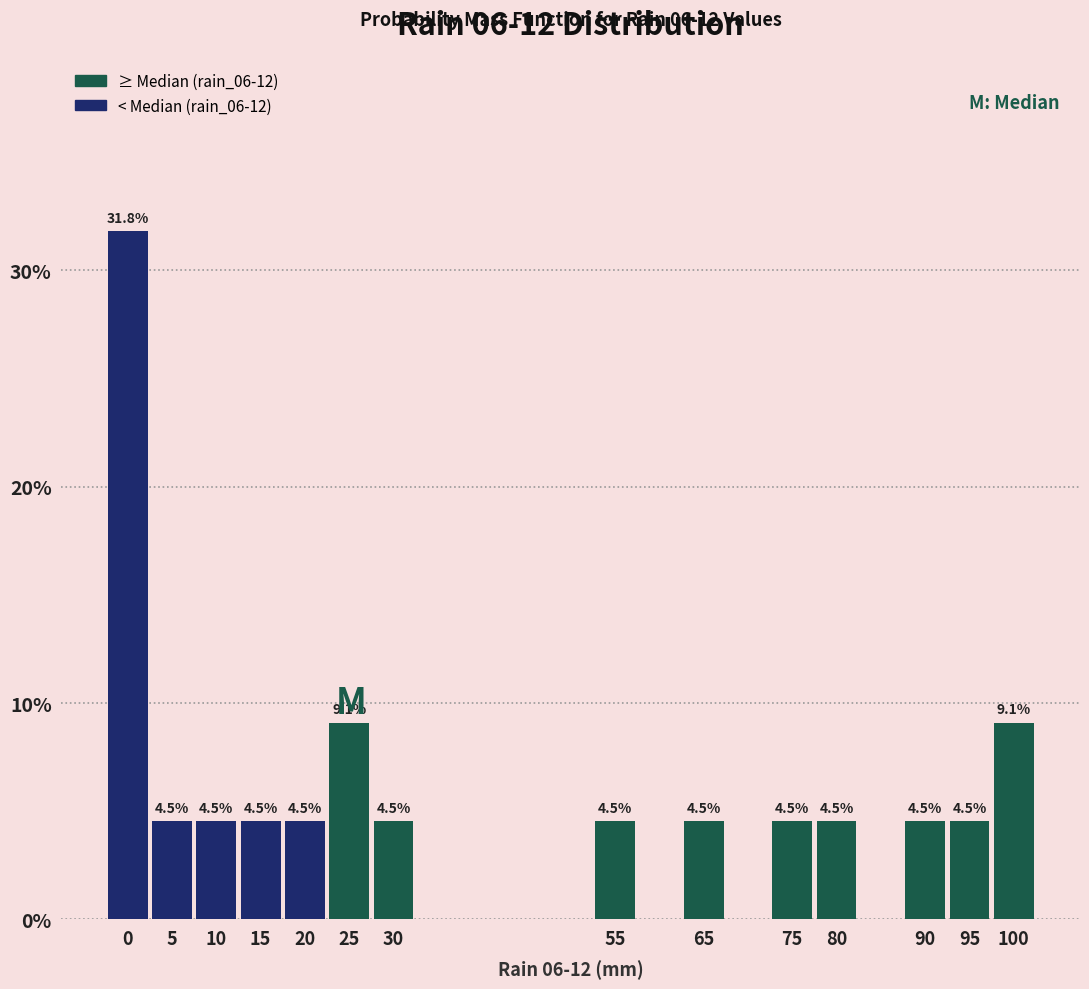

Reading left to right, list all the values displayed in this chart.

31.8	4.5	4.5	4.5	4.5	9.1	4.5	4.5	4.5	4.5	4.5	4.5	4.5	9.1